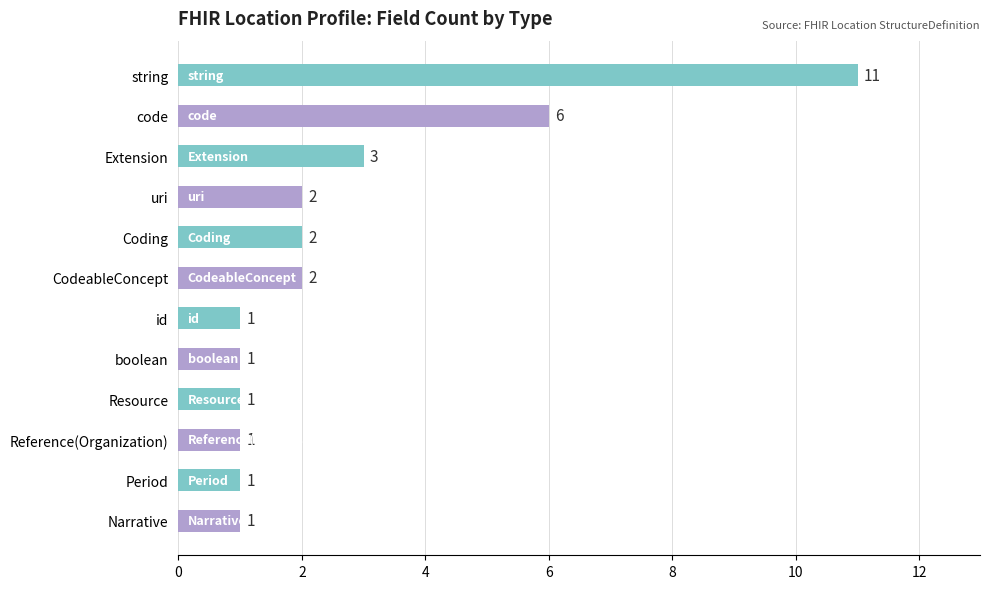

True or false: the data shows 6 at code.

True